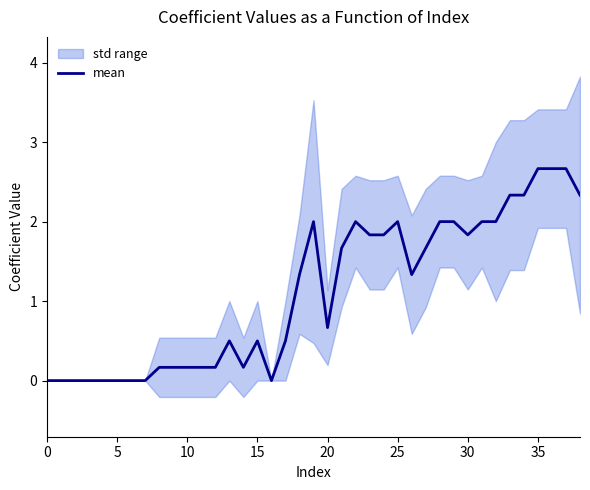

At which label does the data first exceed 1?

18